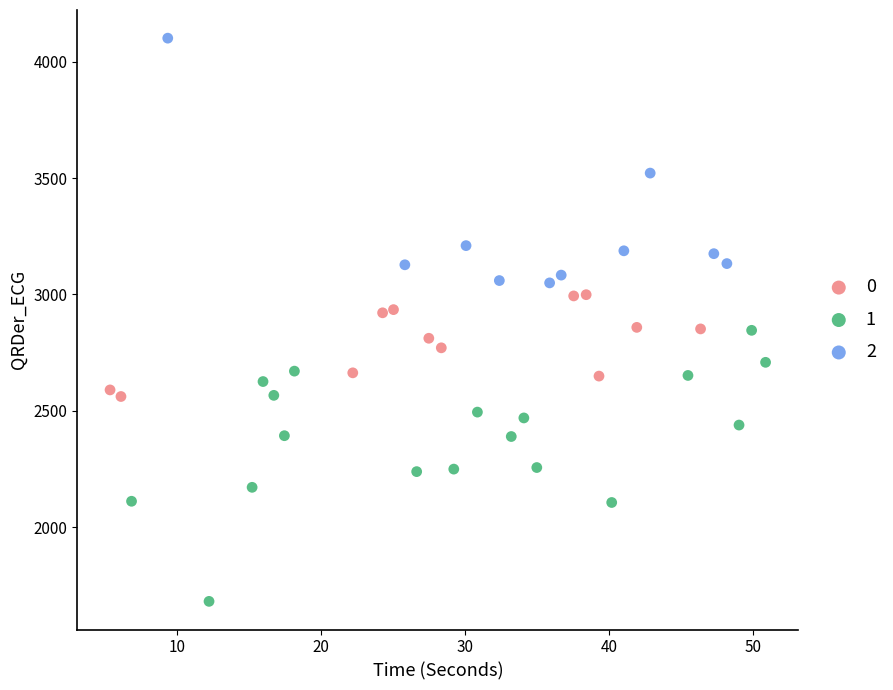

What are all the series names shown in the legend?

0, 1, 2